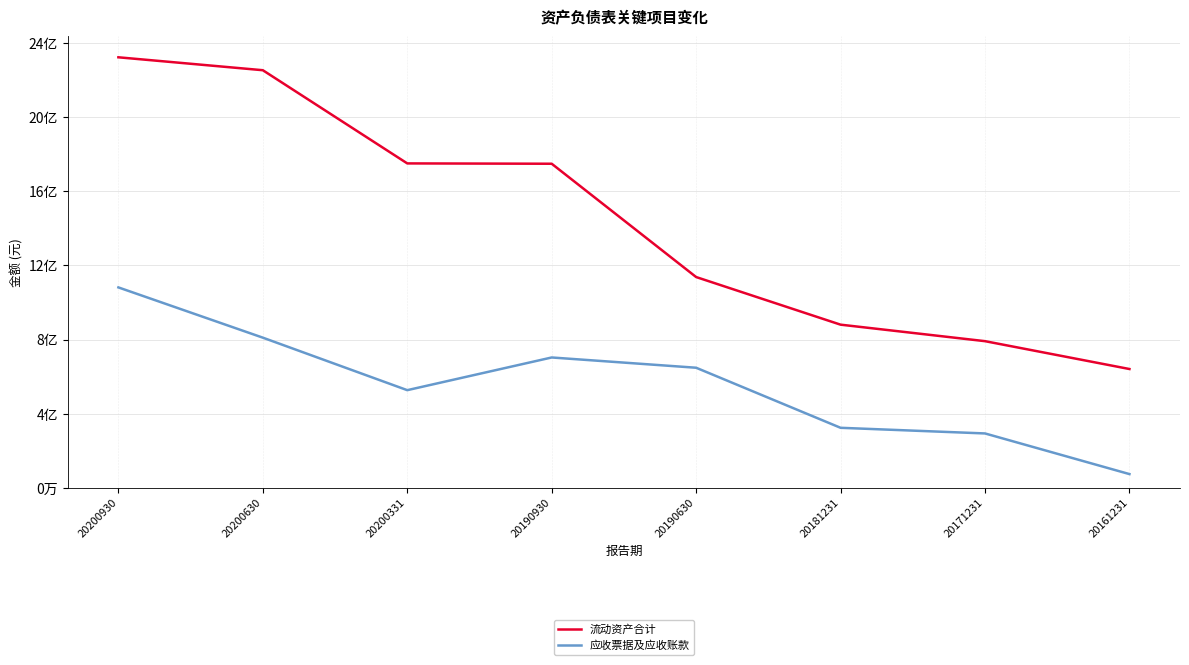

At which category does 应收票据及应收账款 reach its first local valley?

20200331